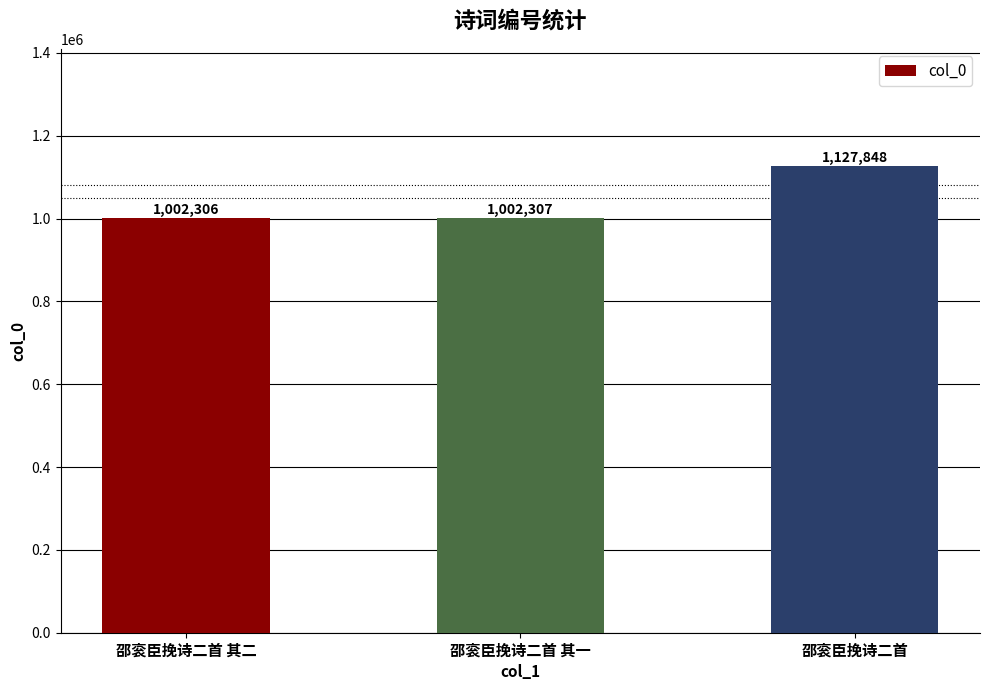

How many values are below 1002307?

1